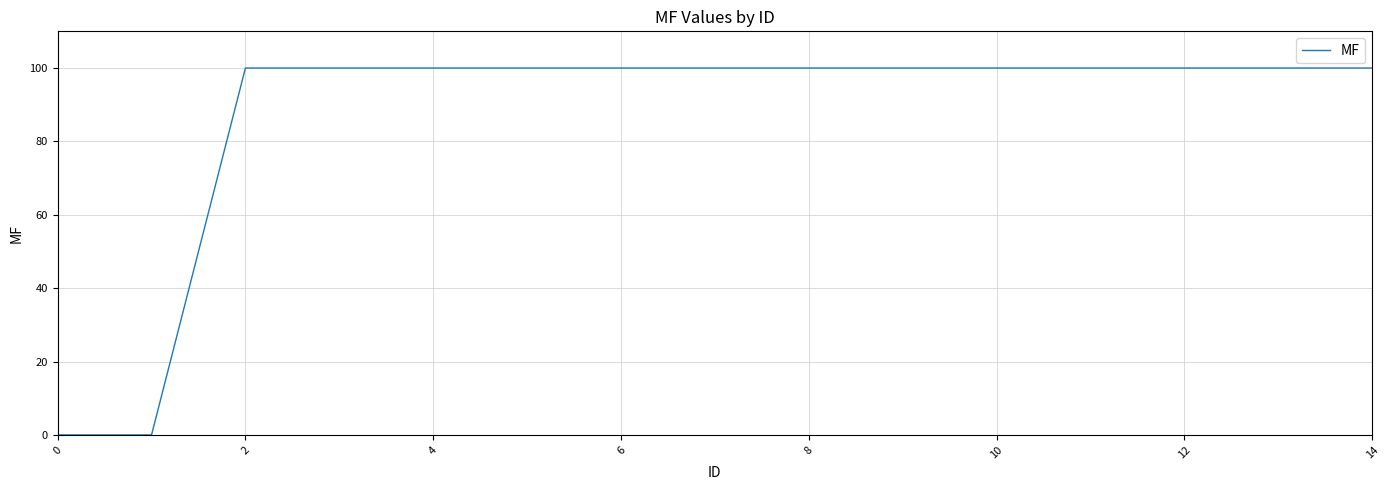

What is the maximum value shown in the chart?

100